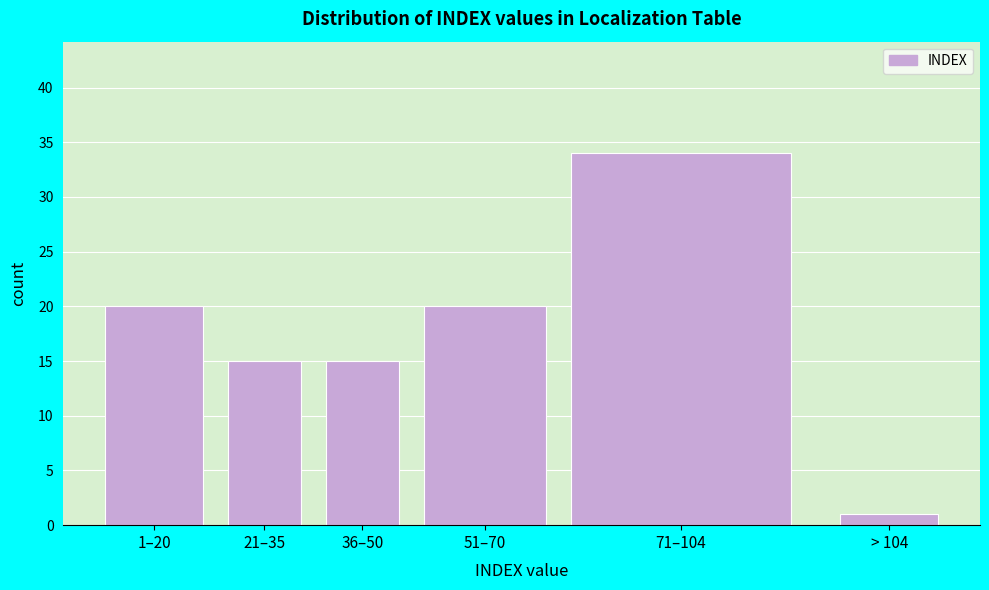

Reading right to left, what are all the values shown in this chart?

> 104=1	71–104=34	51–70=20	36–50=15	21–35=15	1–20=20